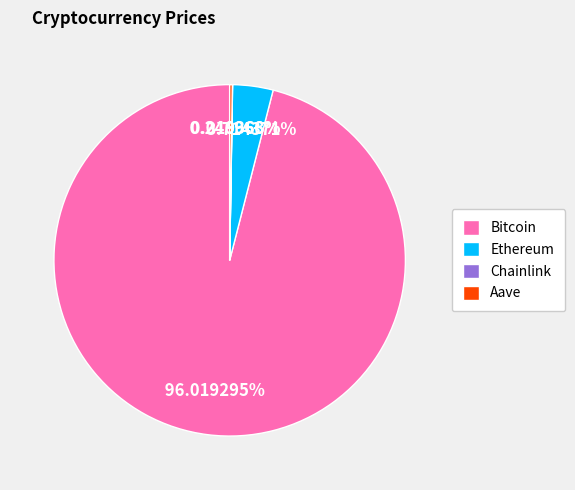

What is the largest slice in the pie chart?

Bitcoin